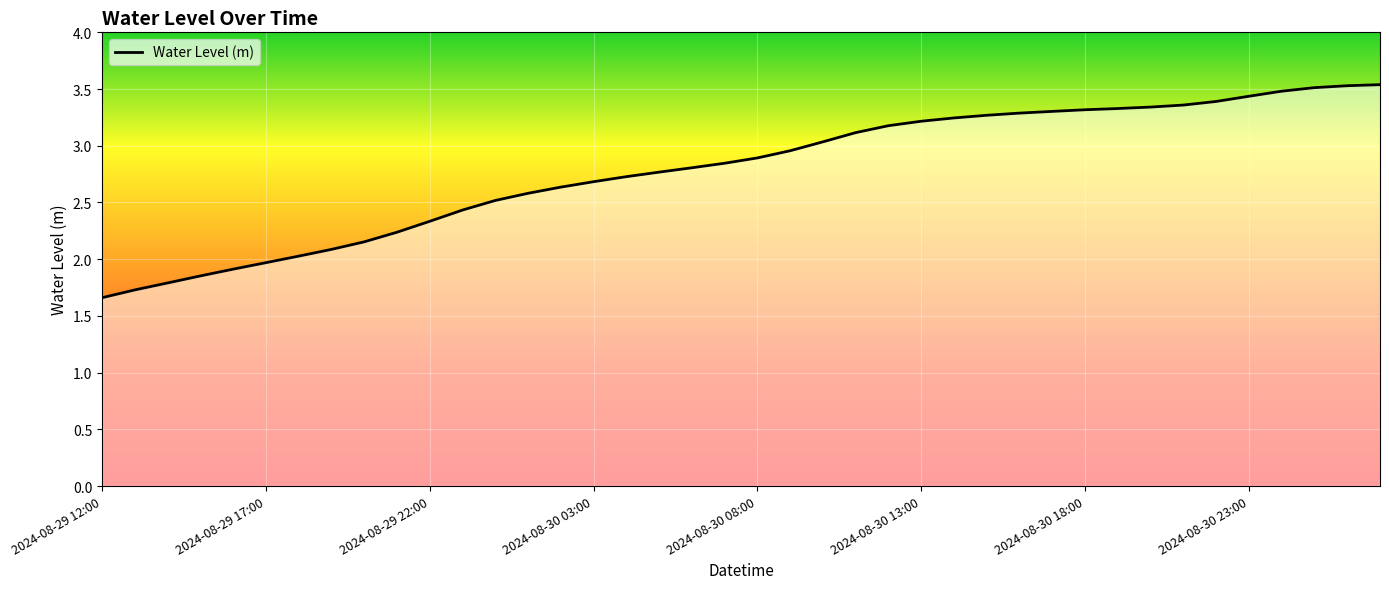

What position from the right is 39?

1